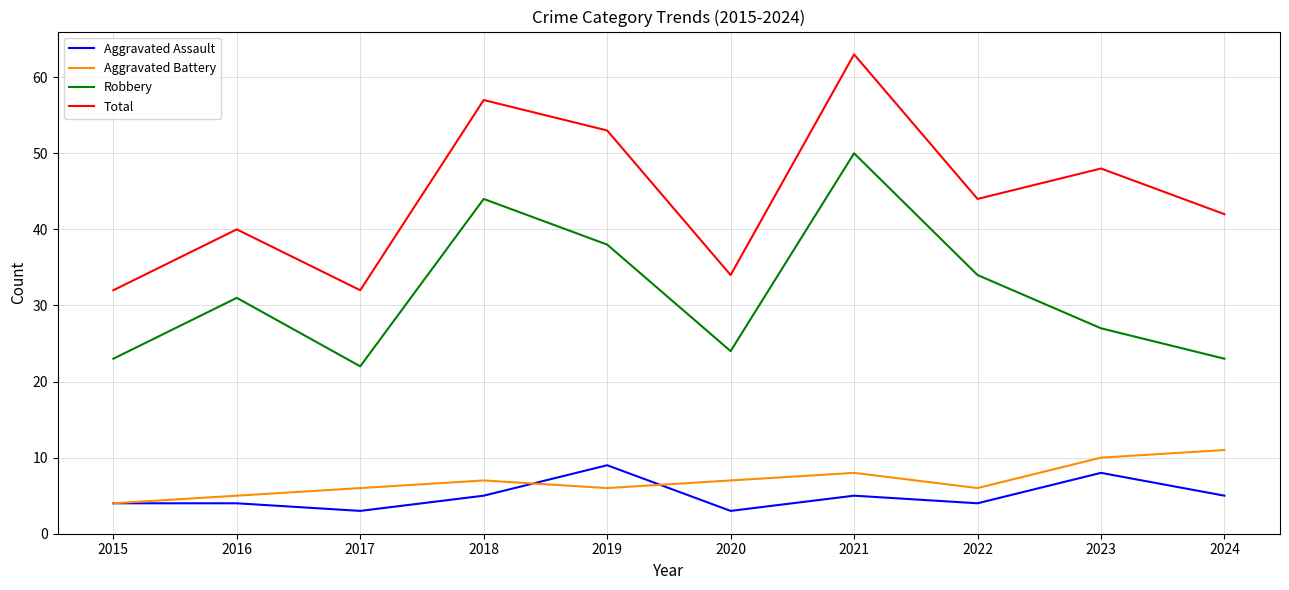

What is the difference between the highest and lowest values at 2017?

29